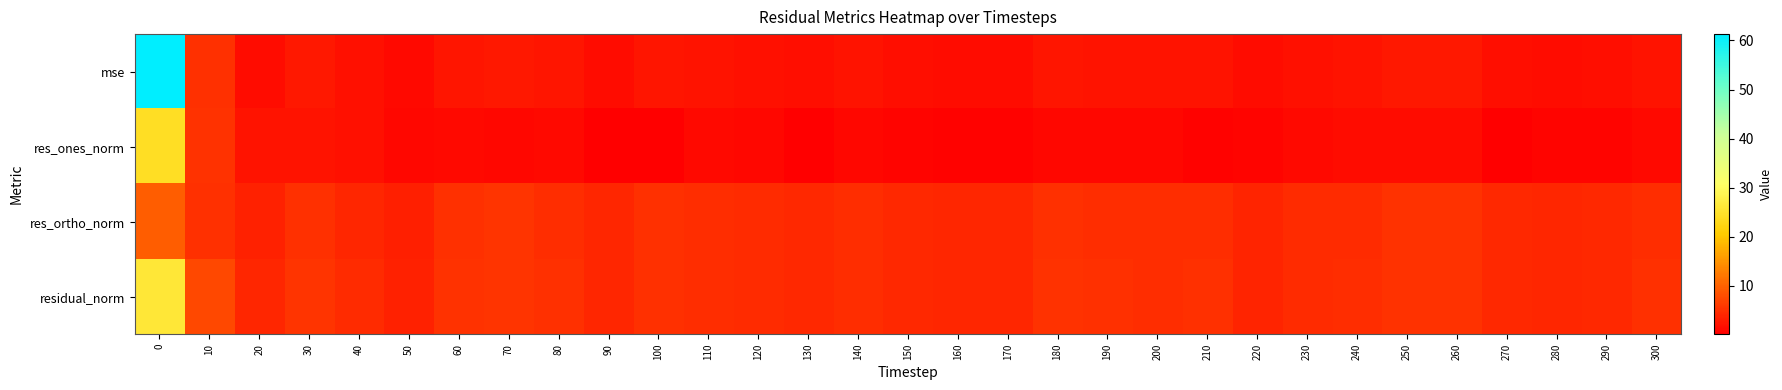

At 260, list the series in order from largest to smallest.

residual_norm, res_ortho_norm, mse, res_ones_norm